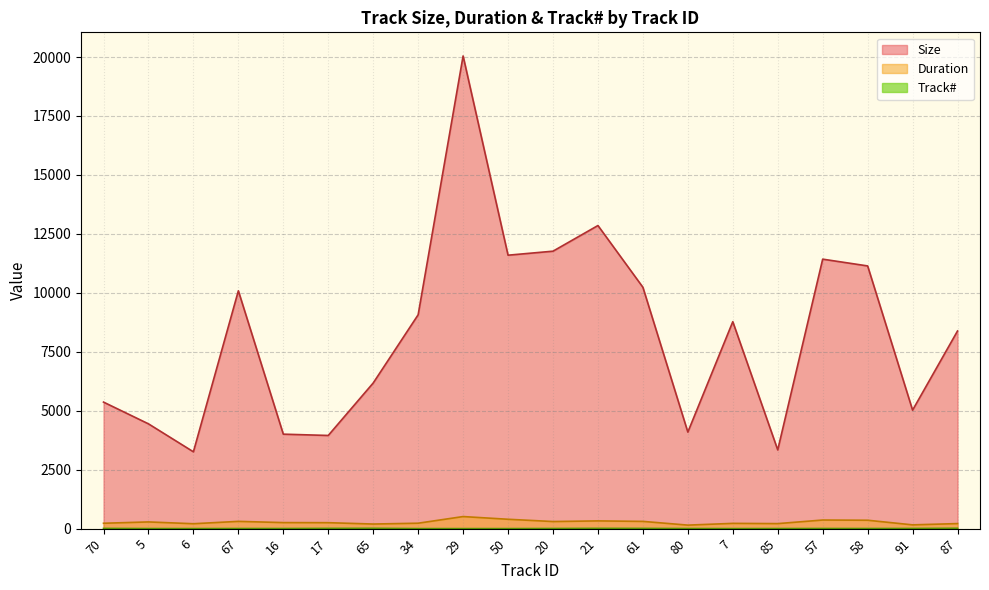

Where is Duration nearest to the value 330?

21